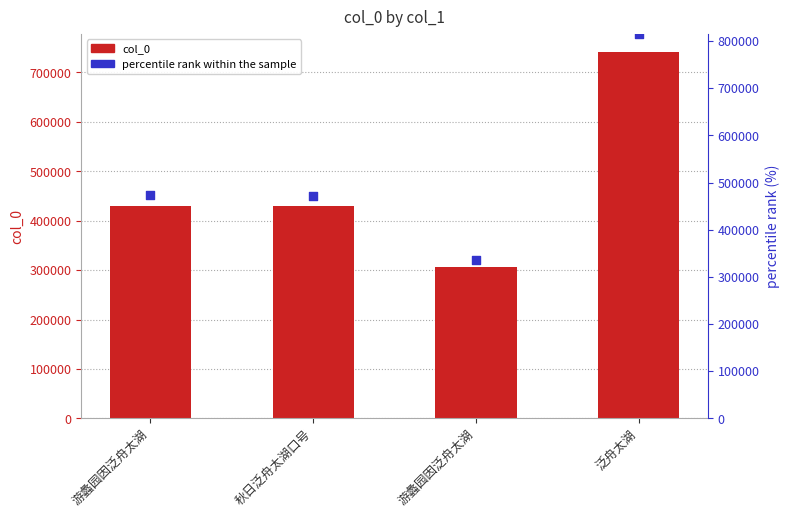

Which series contains the highest Y value?

percentile rank within the sample